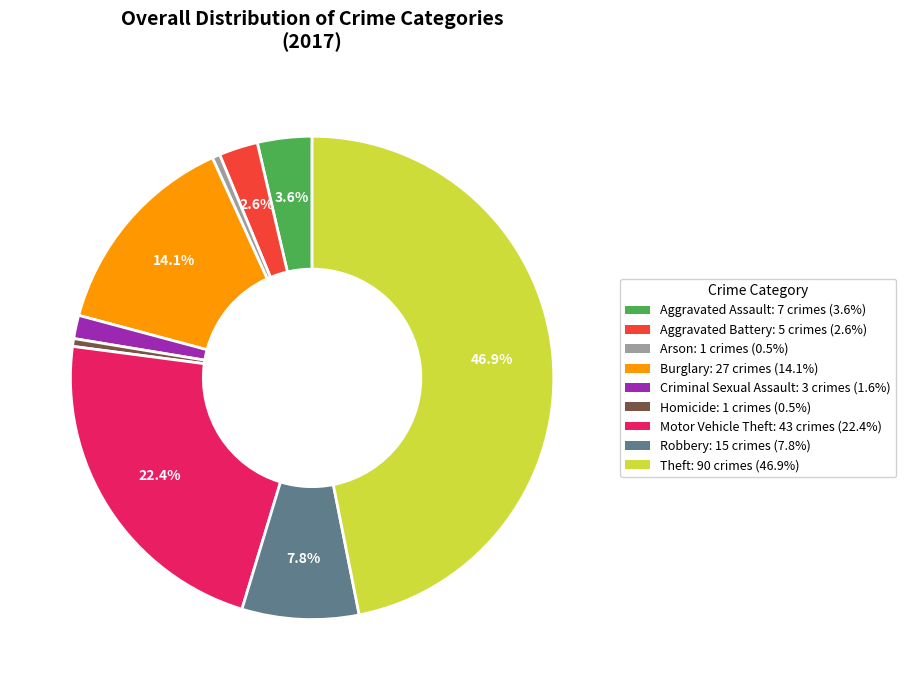

Between Arson and Theft, which is larger?

Theft